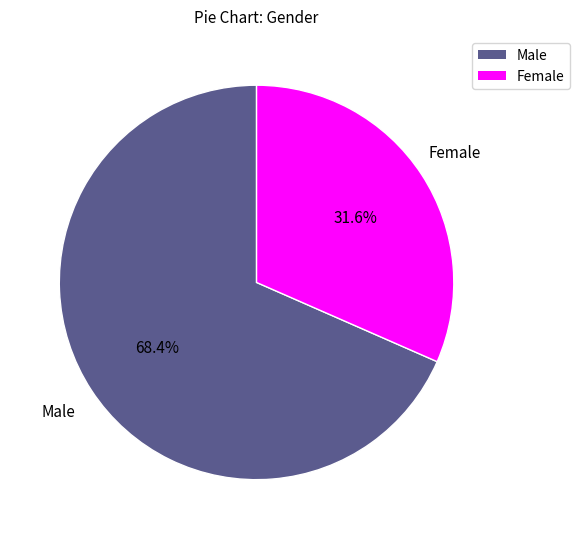

Do Female and Male together represent more than half of the pie?

Yes